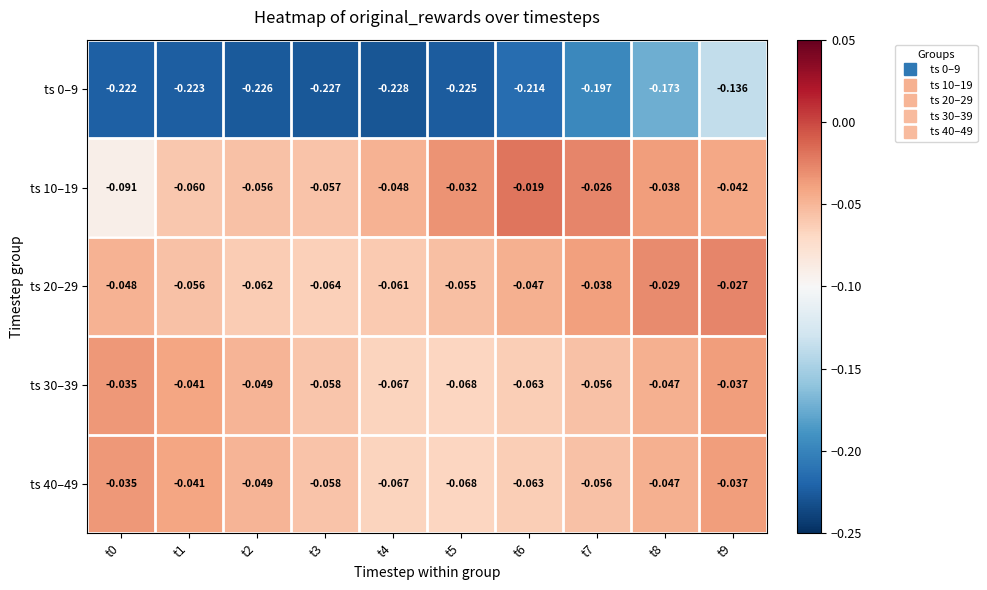

Between t3 and t7, which series saw the biggest shift?

ts 10–19